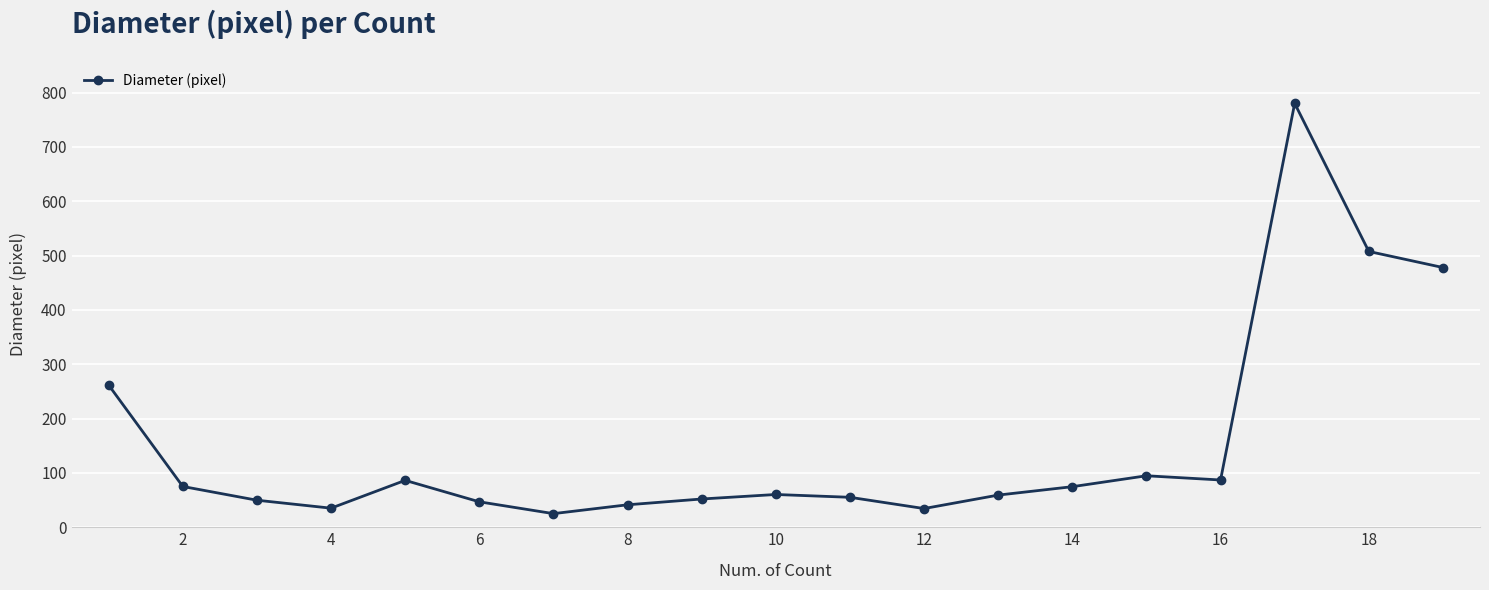

Count the number of categories in the chart.

19